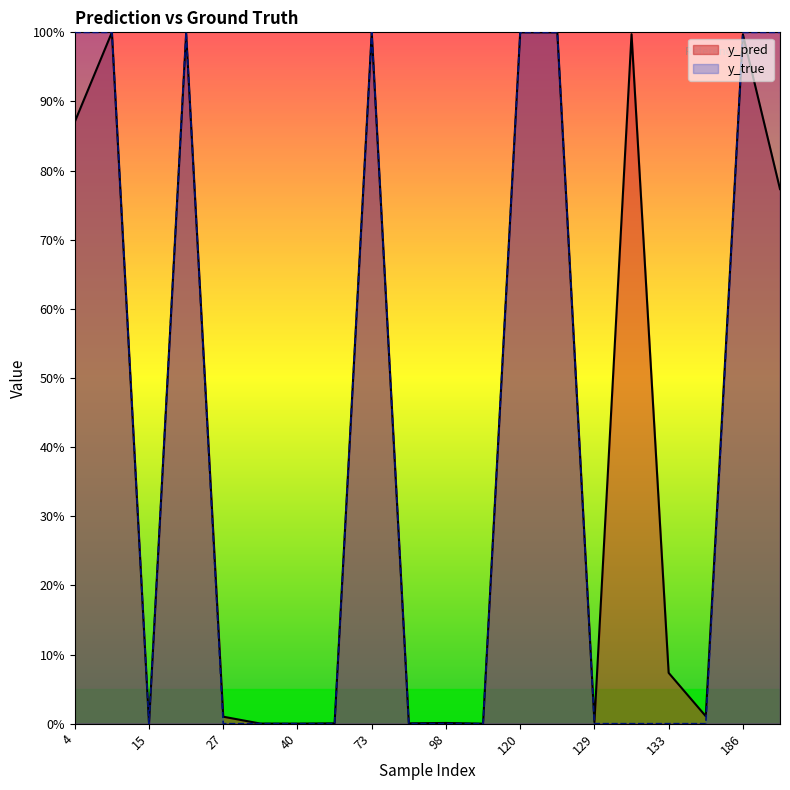

Reading left to right, list all the values displayed in this chart.

y_pred: 4=0.9	14=1.0	15=0.0	22=1.0	27=0.0	34=0.0	40=0.0	51=0.0	73=1.0	82=0.0	98=0.0	113=0.0	120=1.0	122=1.0	129=0.0	130=1.0	133=0.1	147=0.0	186=1.0	204=0.8
y_true: 4=1.0	14=1.0	15=0.0	22=1.0	27=0.0	34=0.0	40=0.0	51=0.0	73=1.0	82=0.0	98=0.0	113=0.0	120=1.0	122=1.0	129=0.0	130=0.0	133=0.0	147=0.0	186=1.0	204=1.0